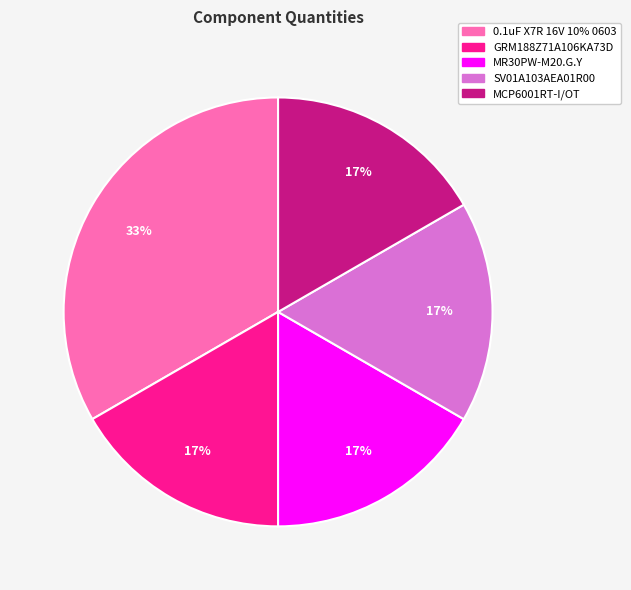

Is there any slice that represents more than half of the pie?

No